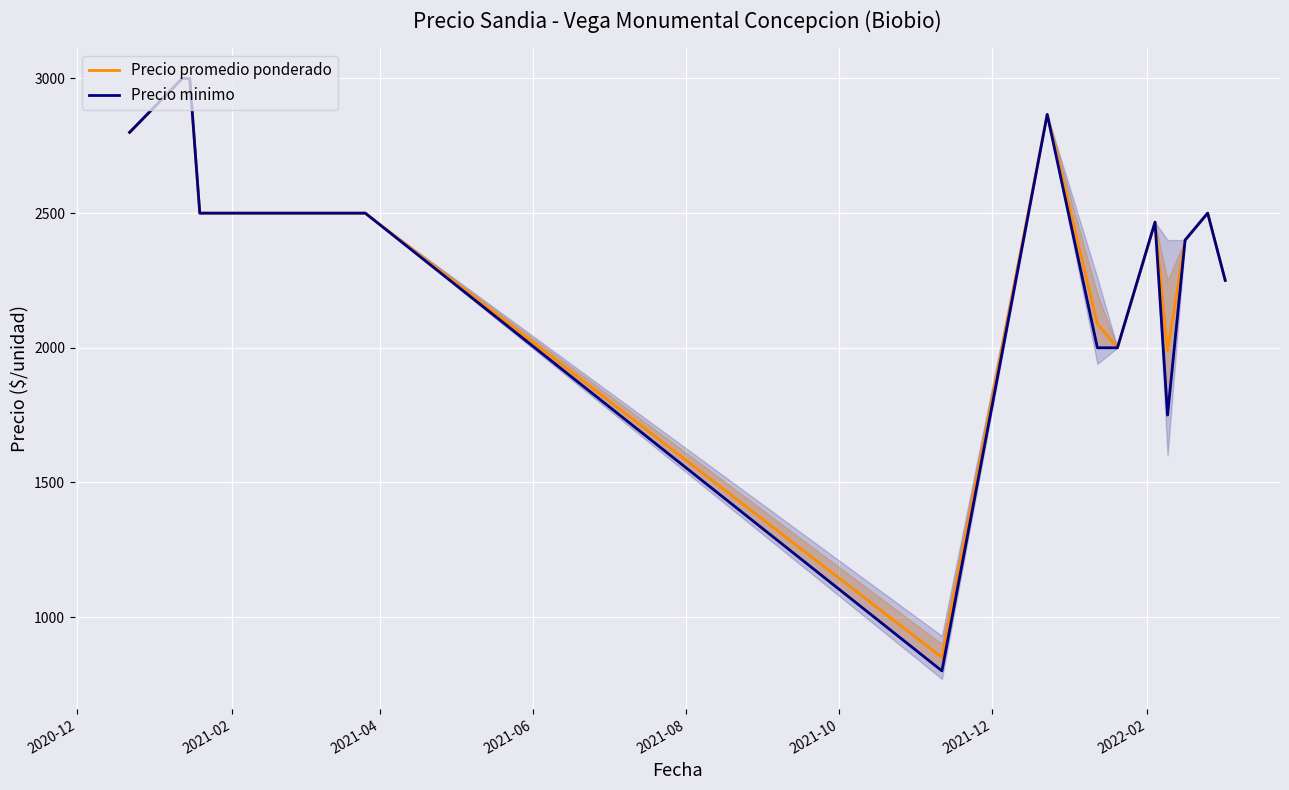

What is the minimum value for Precio promedio ponderado?

850.0